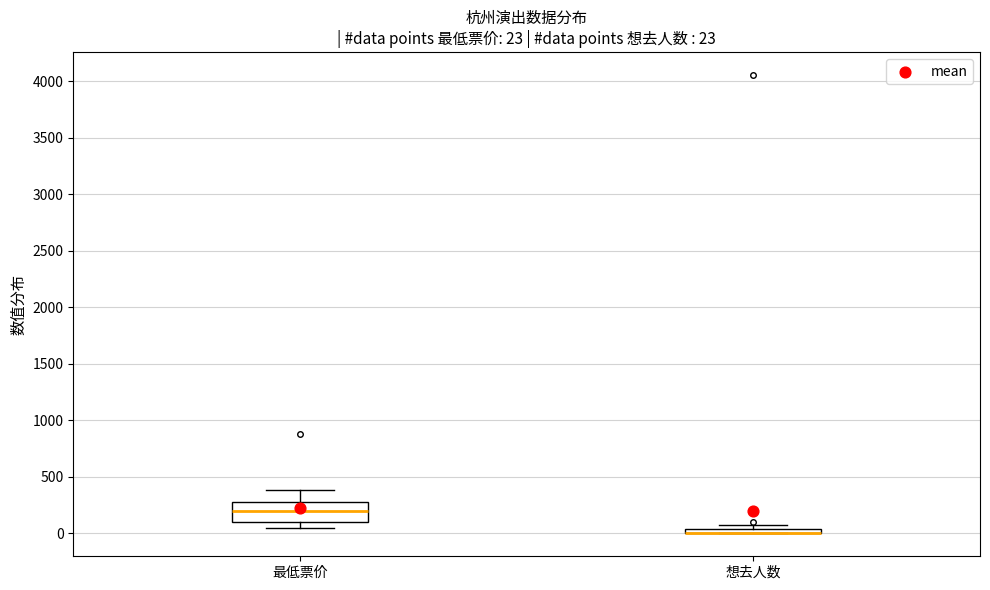

Comparing the boxes themselves (not the whiskers), which one is the tallest?

最低票价